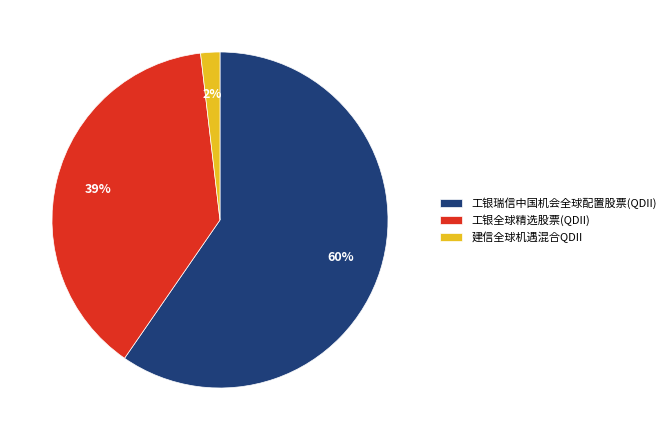

The 工银瑞信中国机会全球配置股票(QDII) slice represents 60% of the pie. True or false?

True